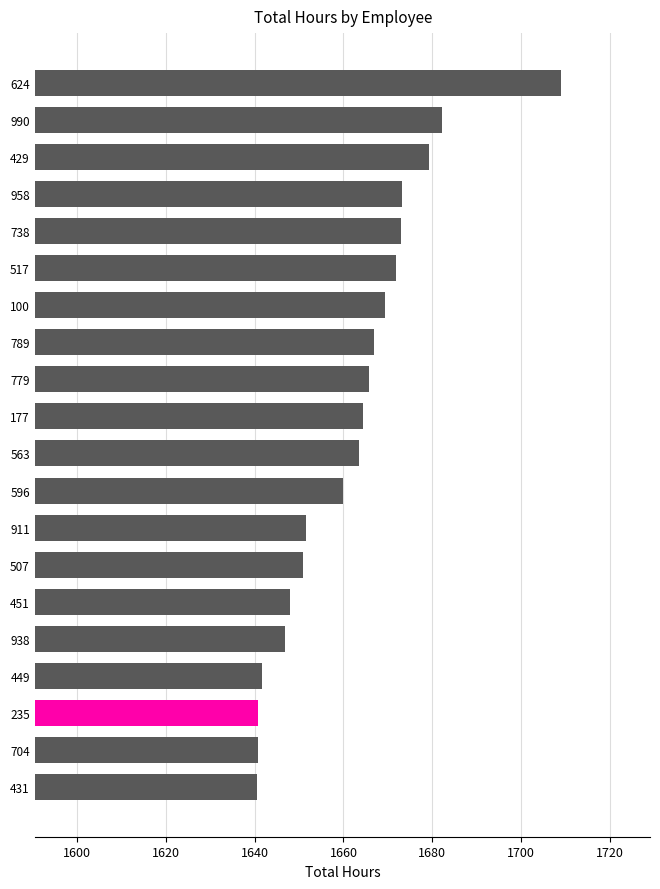

What is the difference between the values at 517 and 938?

24.9